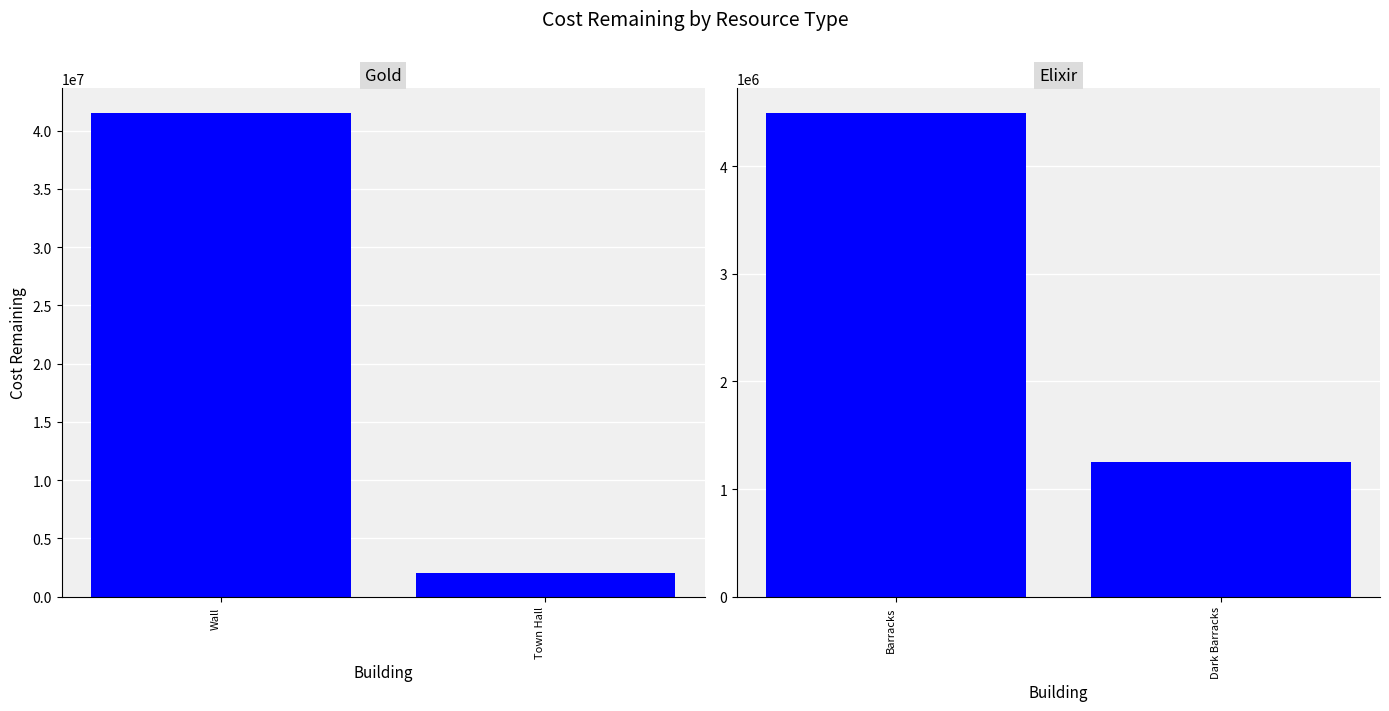

Which series has the largest range (max minus min)?

Gold